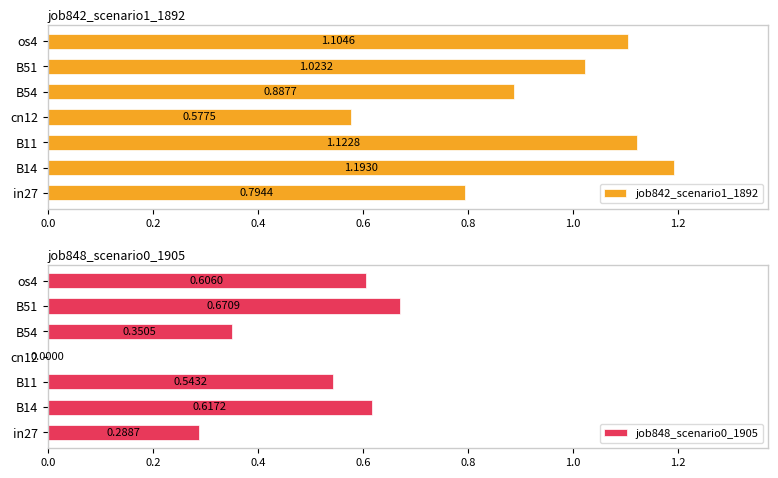

Count the job848_scenario0_1905 values in the range 0 to 1.

7